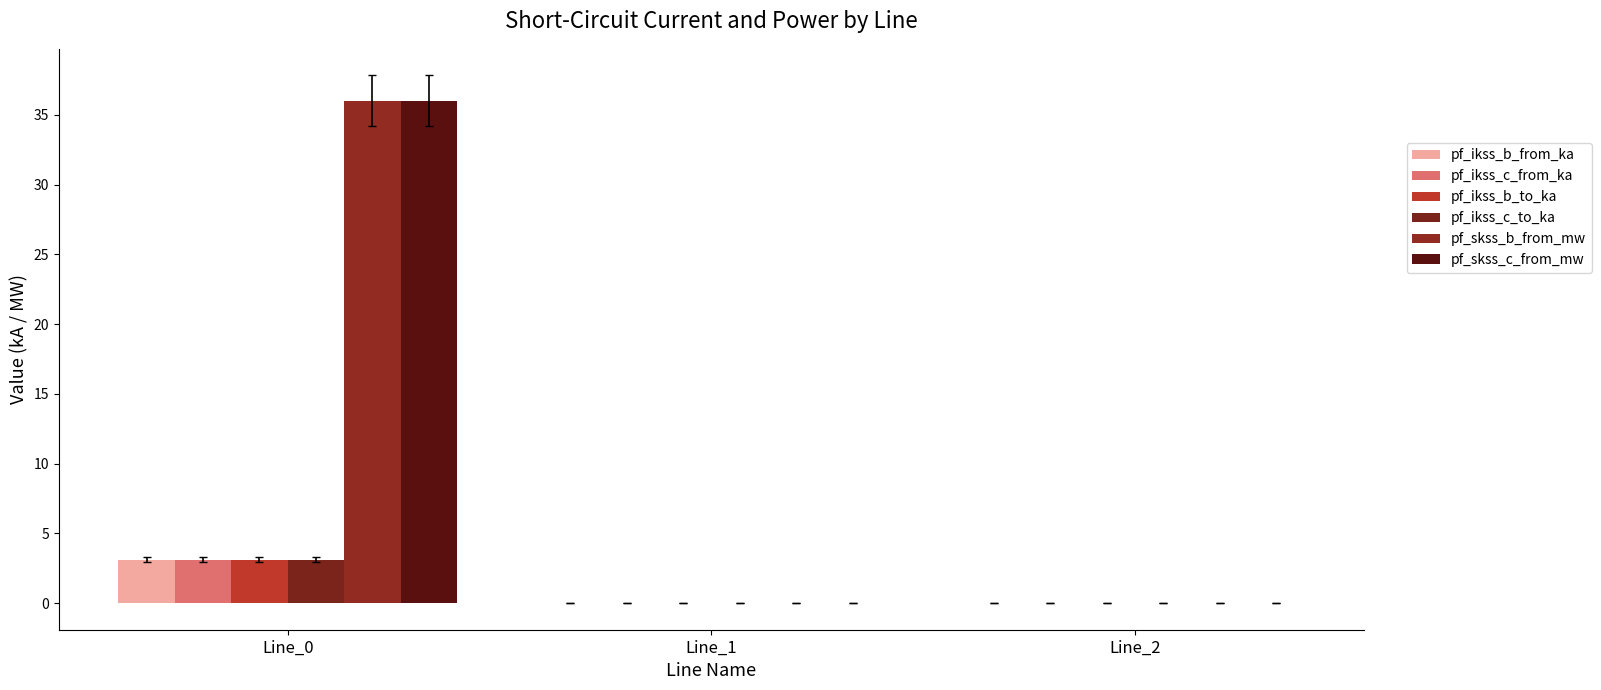

Are the bars grouped side by side (vs. stacked)?

Yes